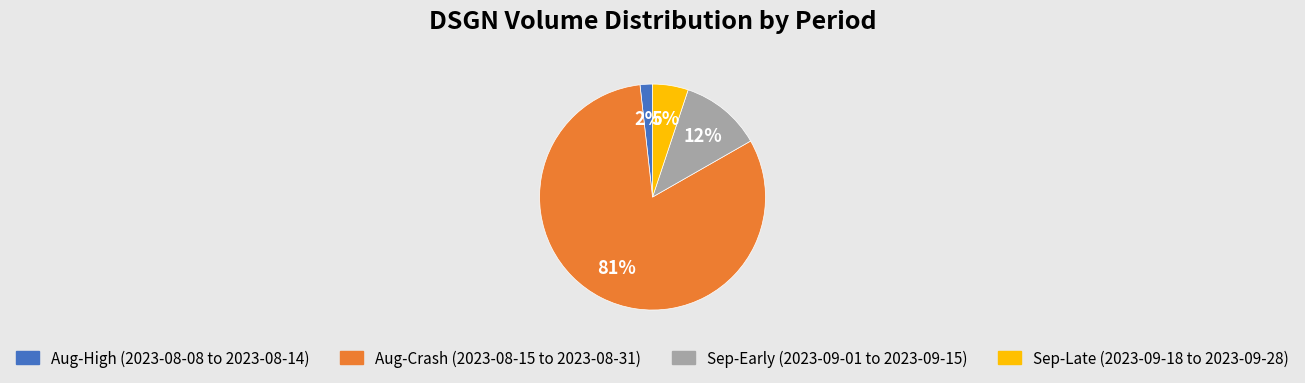

To the nearest percent, what is the average slice percentage?

25%